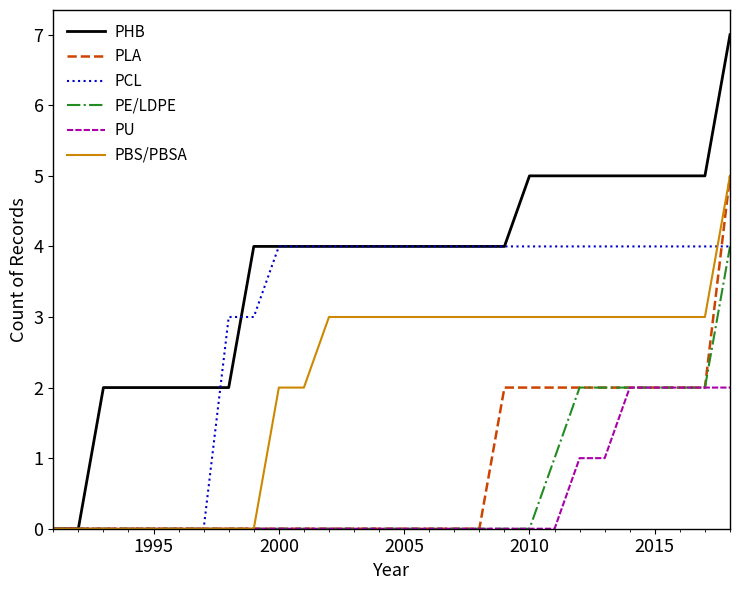

What is the greatest value displayed?

7